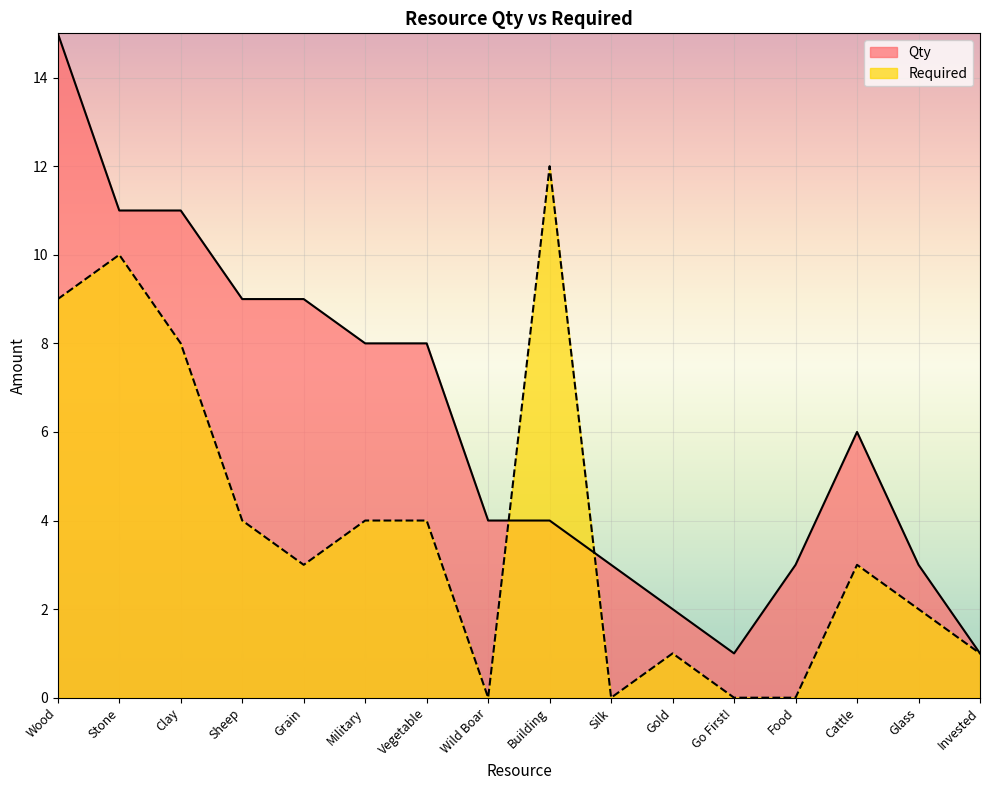

What is the value of the Qty point at the 1st from the left?

15